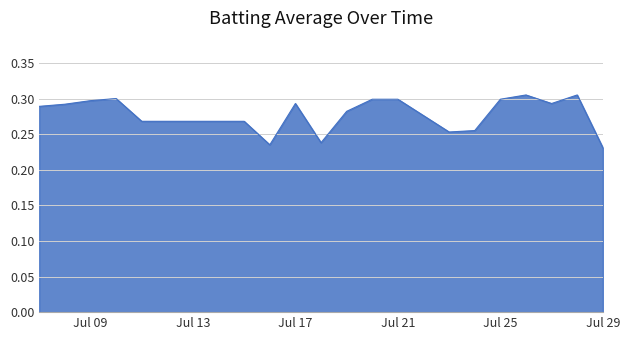

How many points are higher than both their immediate neighbors (excluding endpoints)?

4